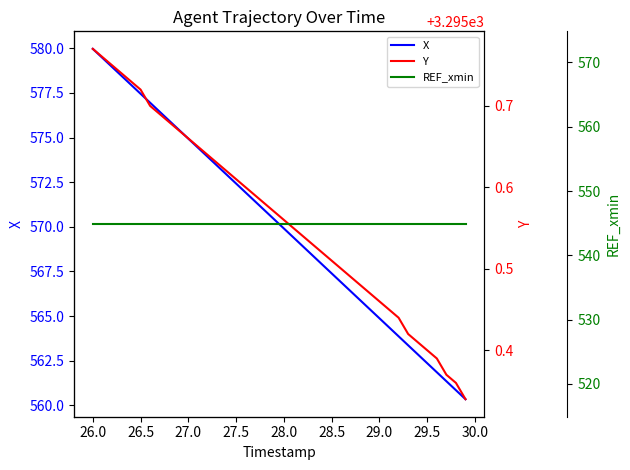

Which series has the widest spread of values?

X